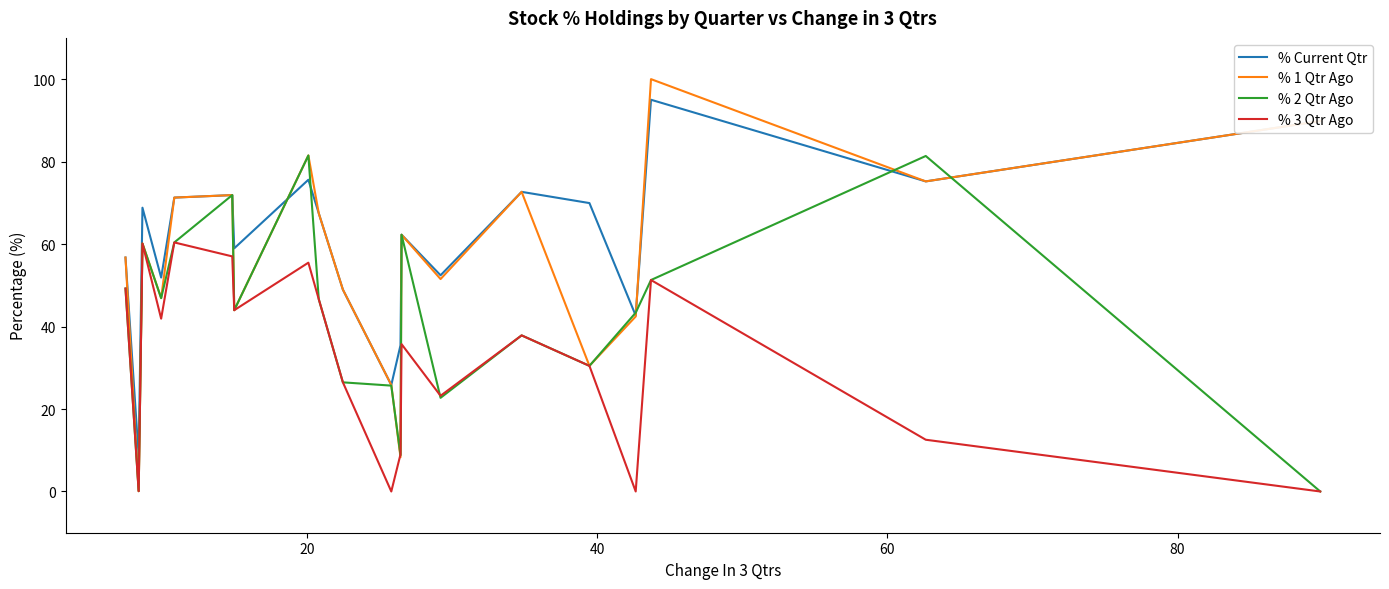

How many categories are shown in the chart?

20